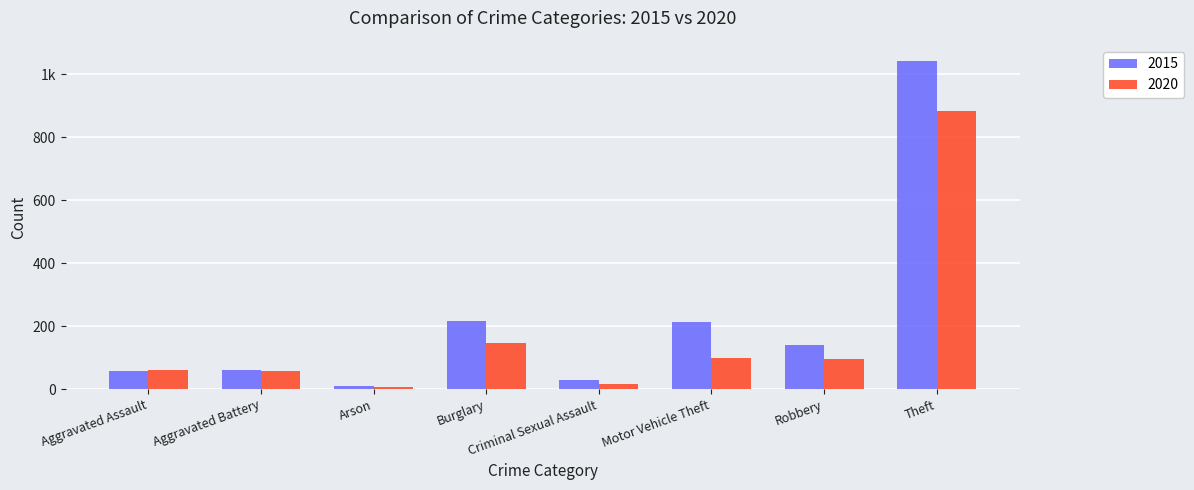

Does the chart contain stacked bars?

No